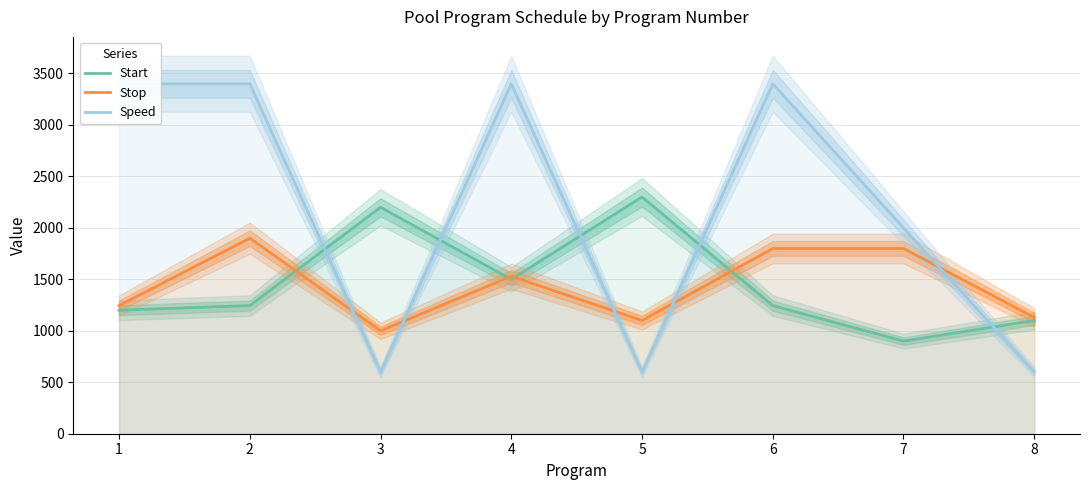

Between 2 and 5, which is larger?

5